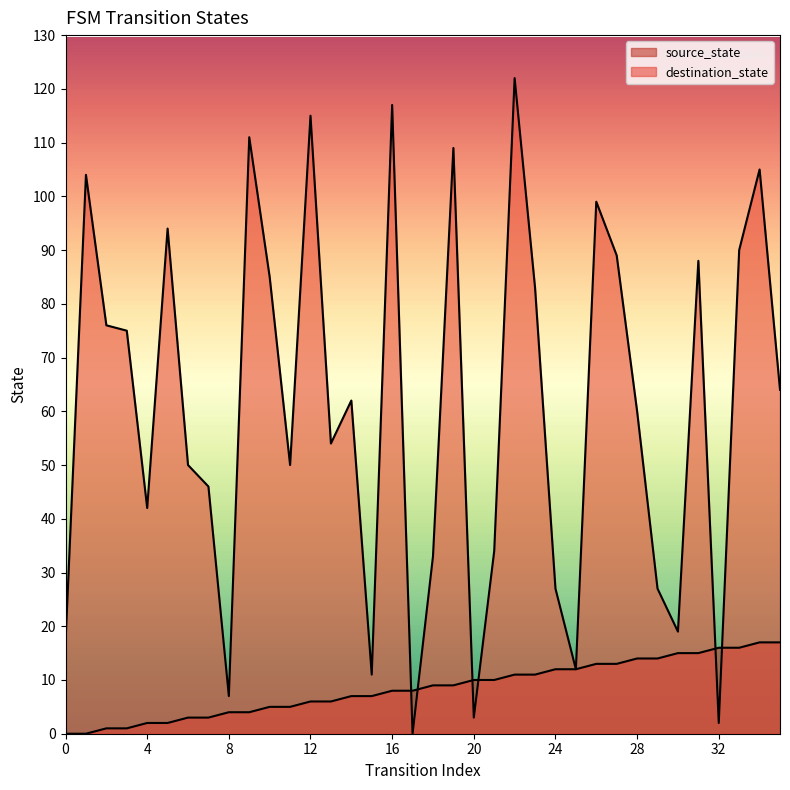

What is the value of the destination_state point at the 28th from the left?

89